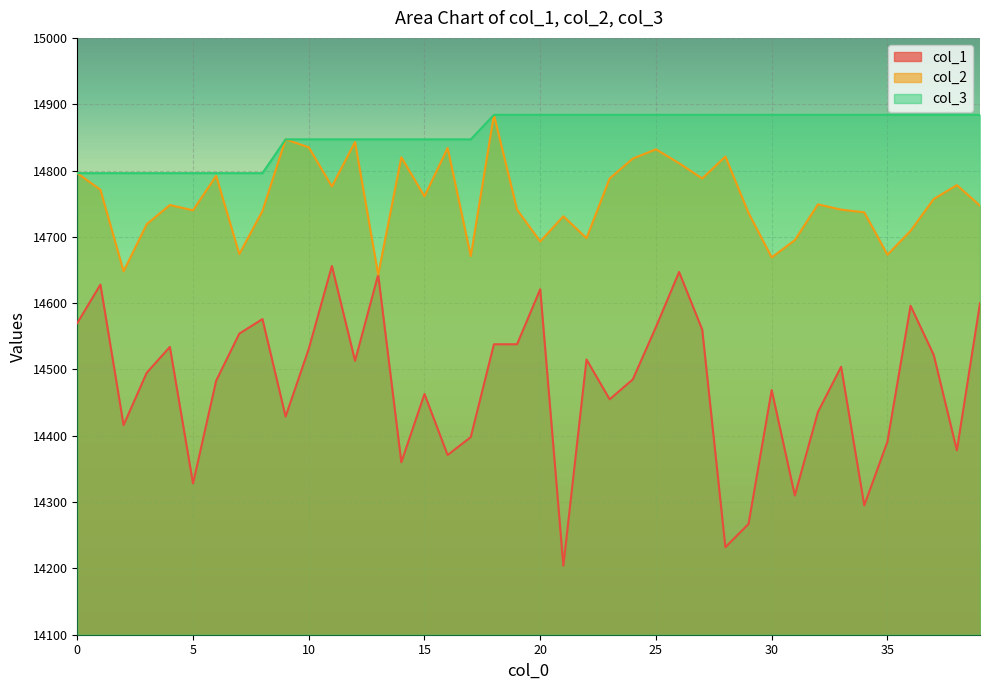

What is the sum of the col_2 values at 35 and 30?

29342